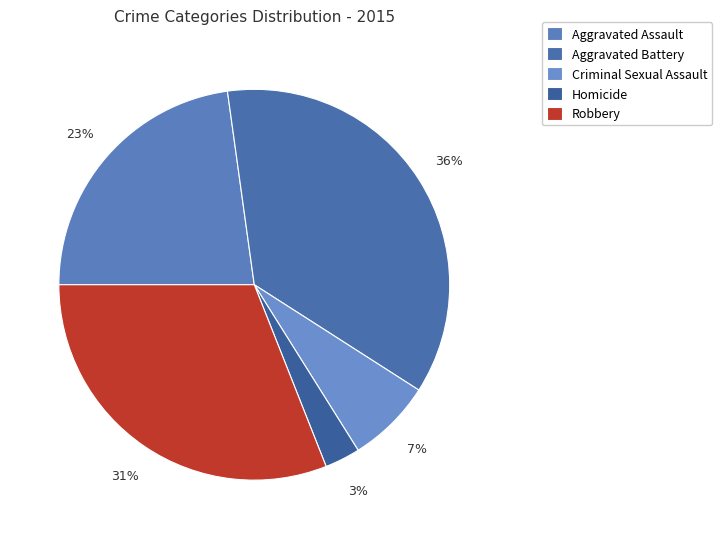

How many slices are in this pie chart?

5